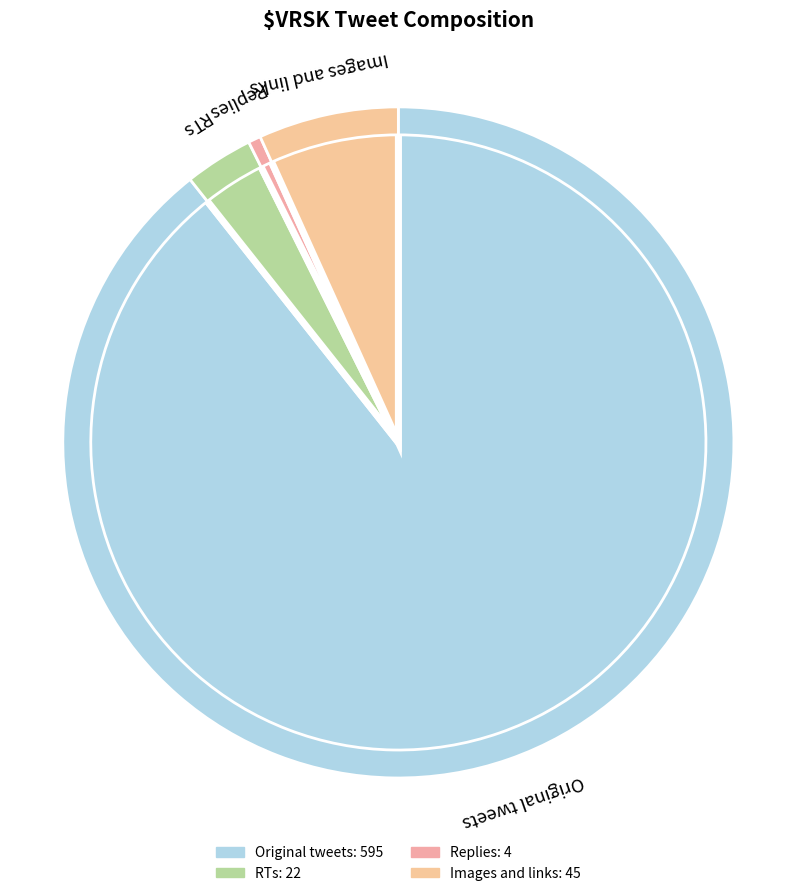

How many segments does this pie chart have?

4